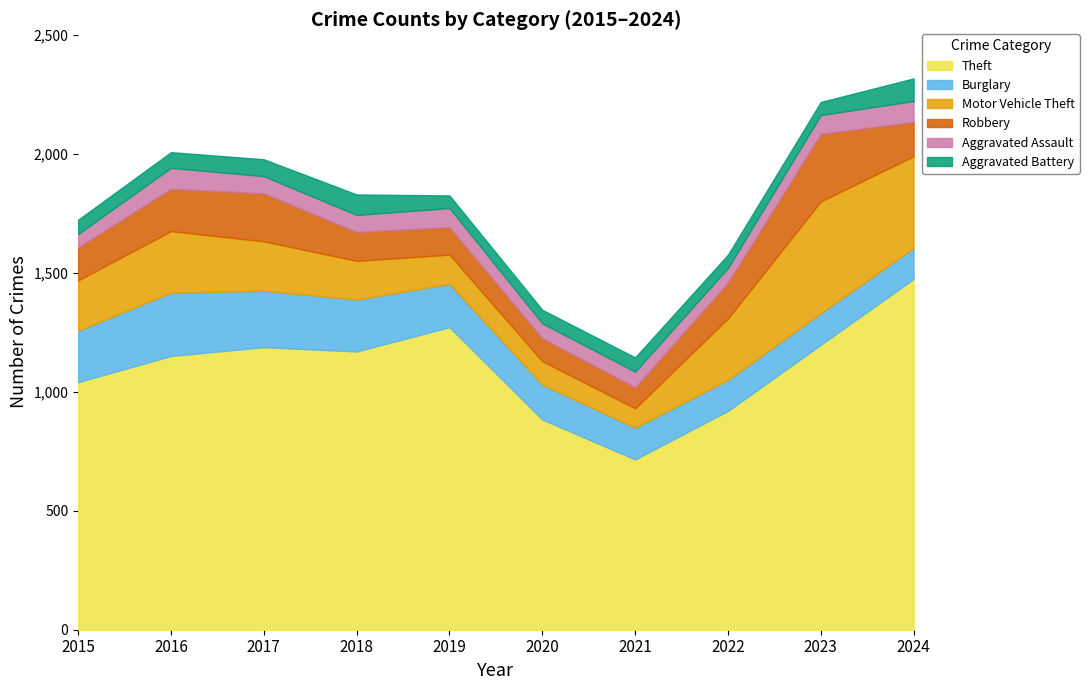

How many distinct data groups are displayed?

6